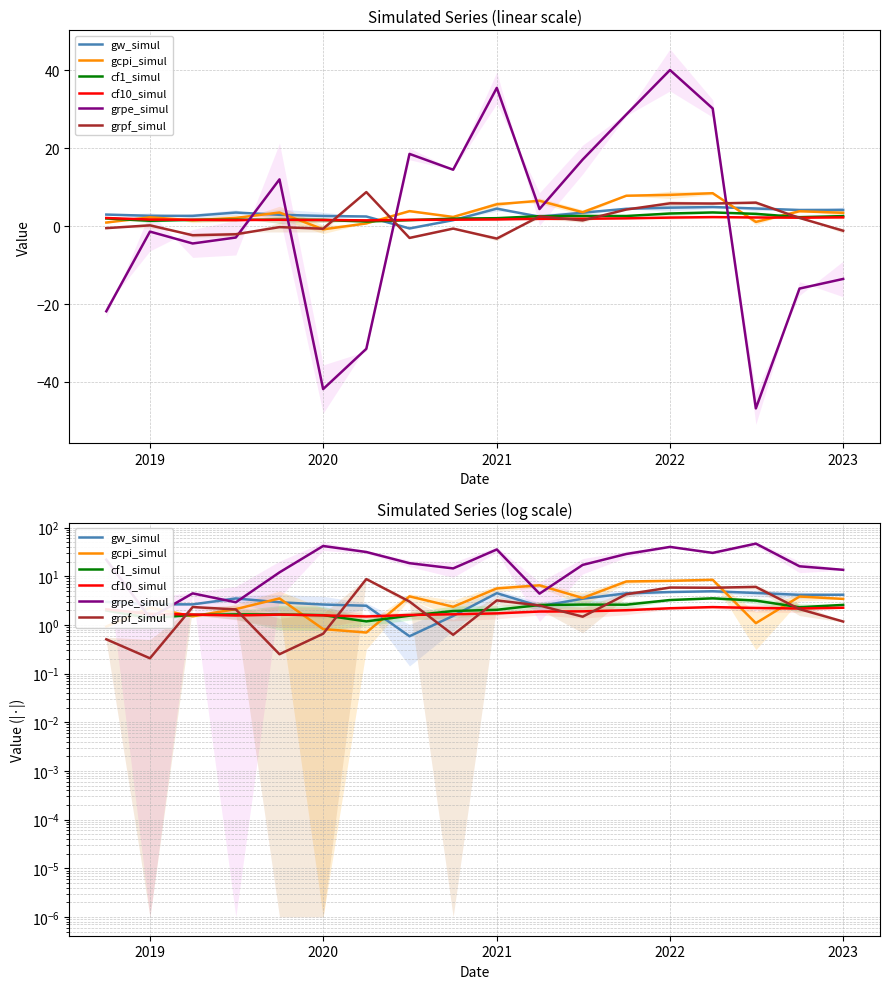

How many times do gcpi_simul and cf1_simul cross each other?

7